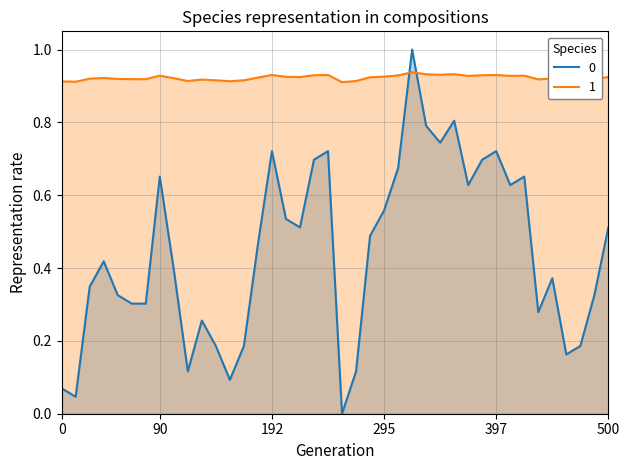

Which category has the lowest value across all series?

20